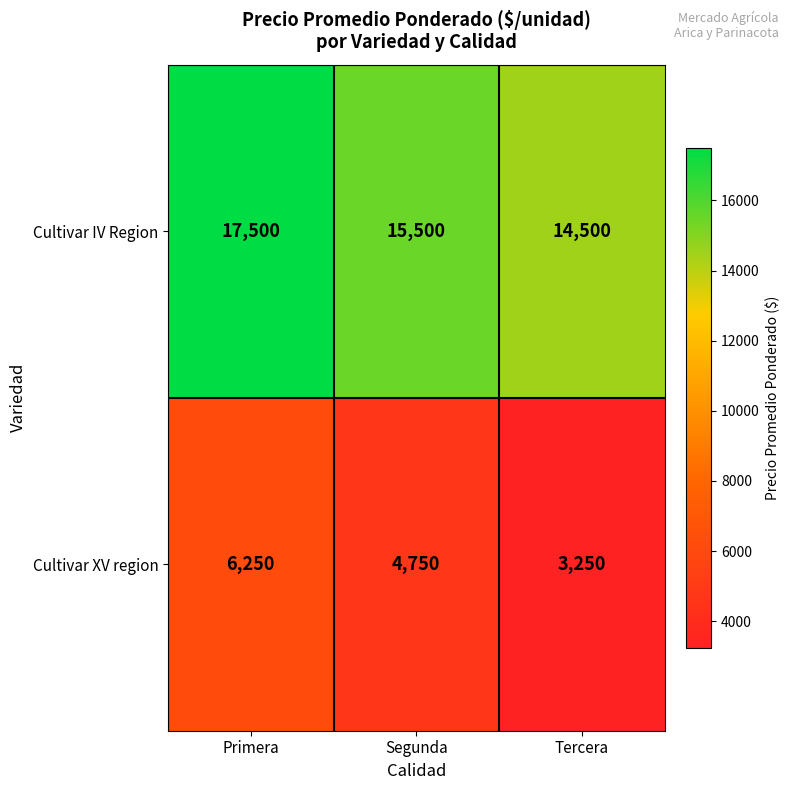

What is the sum of the Cultivar XV region values at Tercera and Segunda?

8000